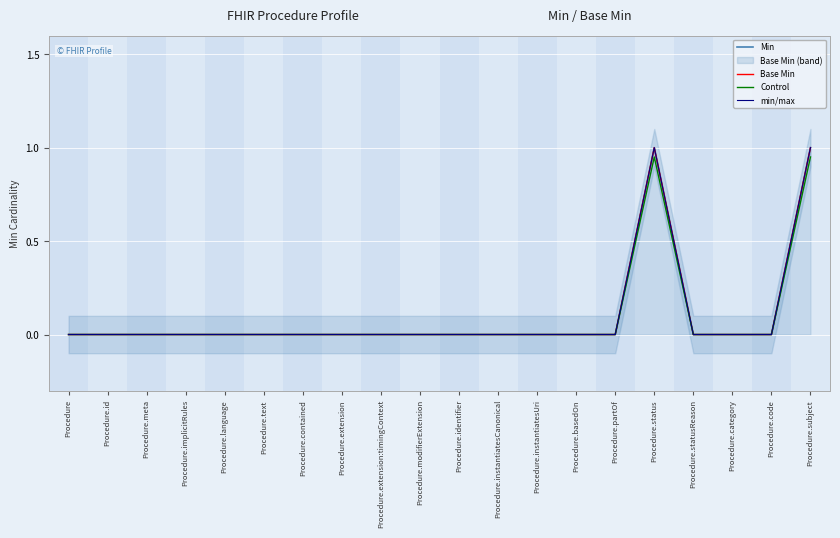

How many values in Min are above zero?

2